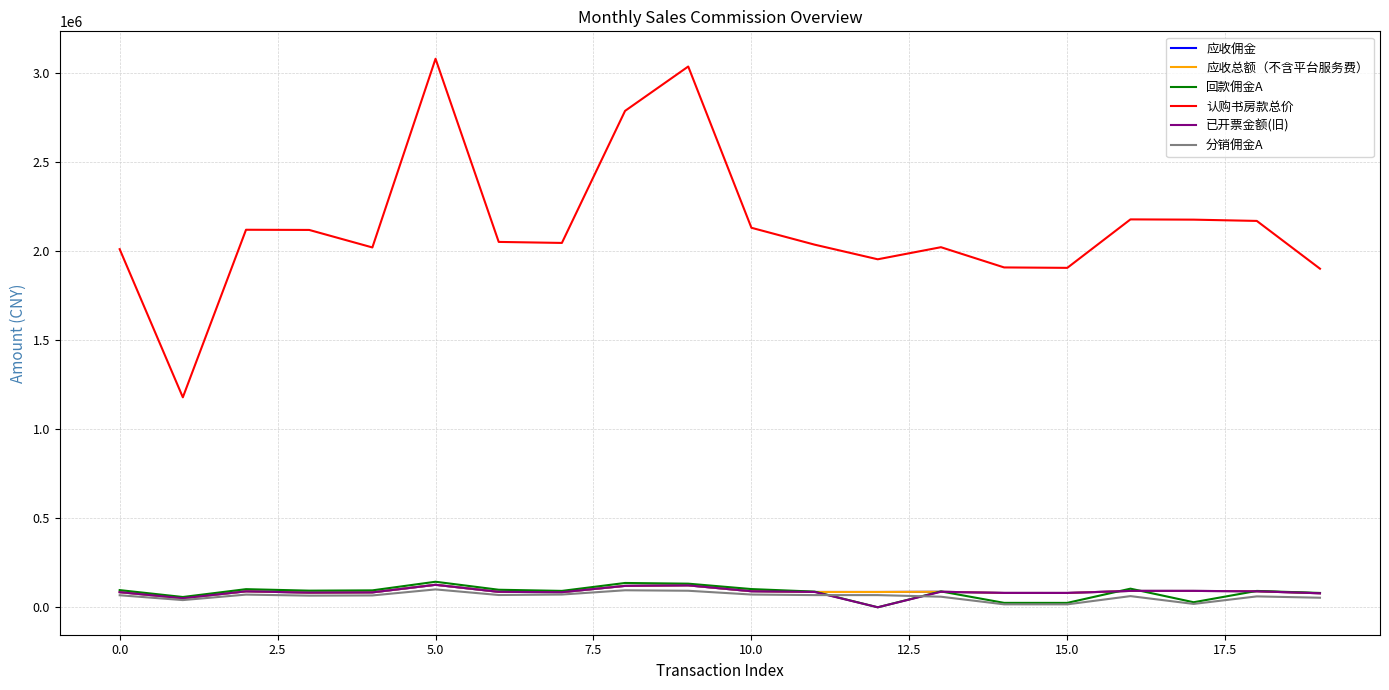

What is the difference between the maximum and minimum values in the 认购书房款总价 series?

1901370.0